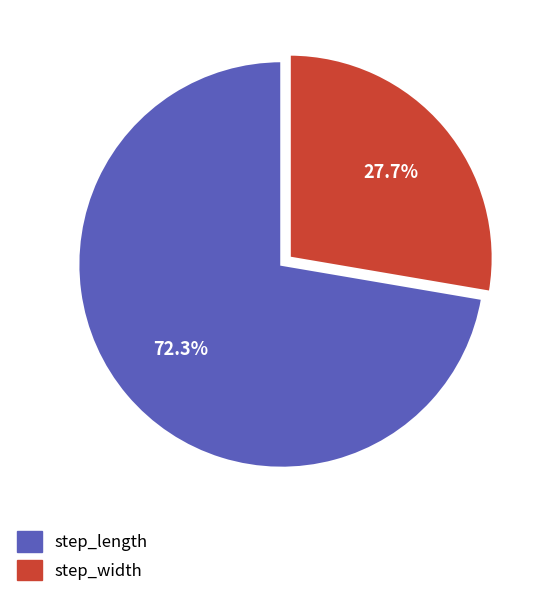

Rank the categories by value from lowest to highest.

step_width, step_length